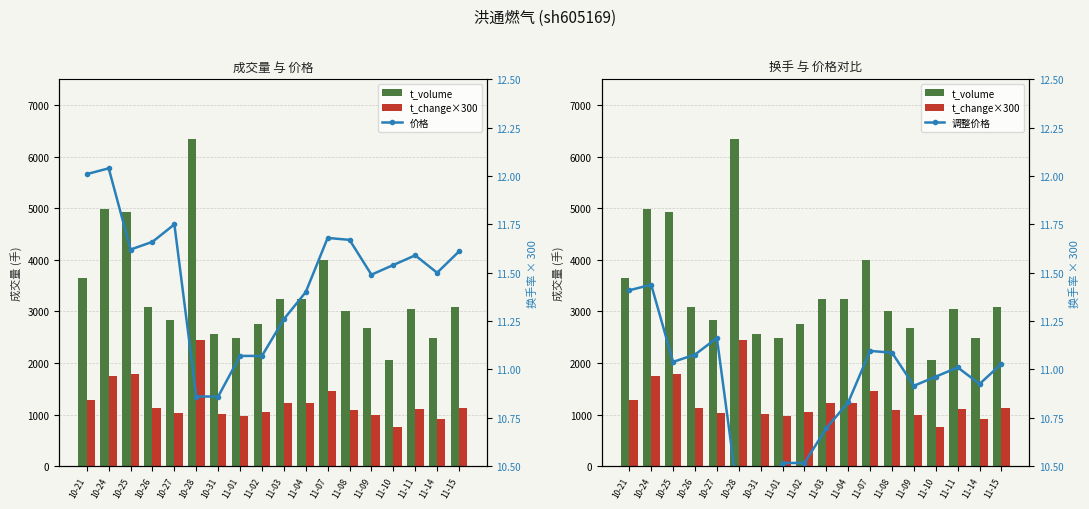

What are all the series names shown in the legend?

t_volume, t_change×300, 价格, 调整价格